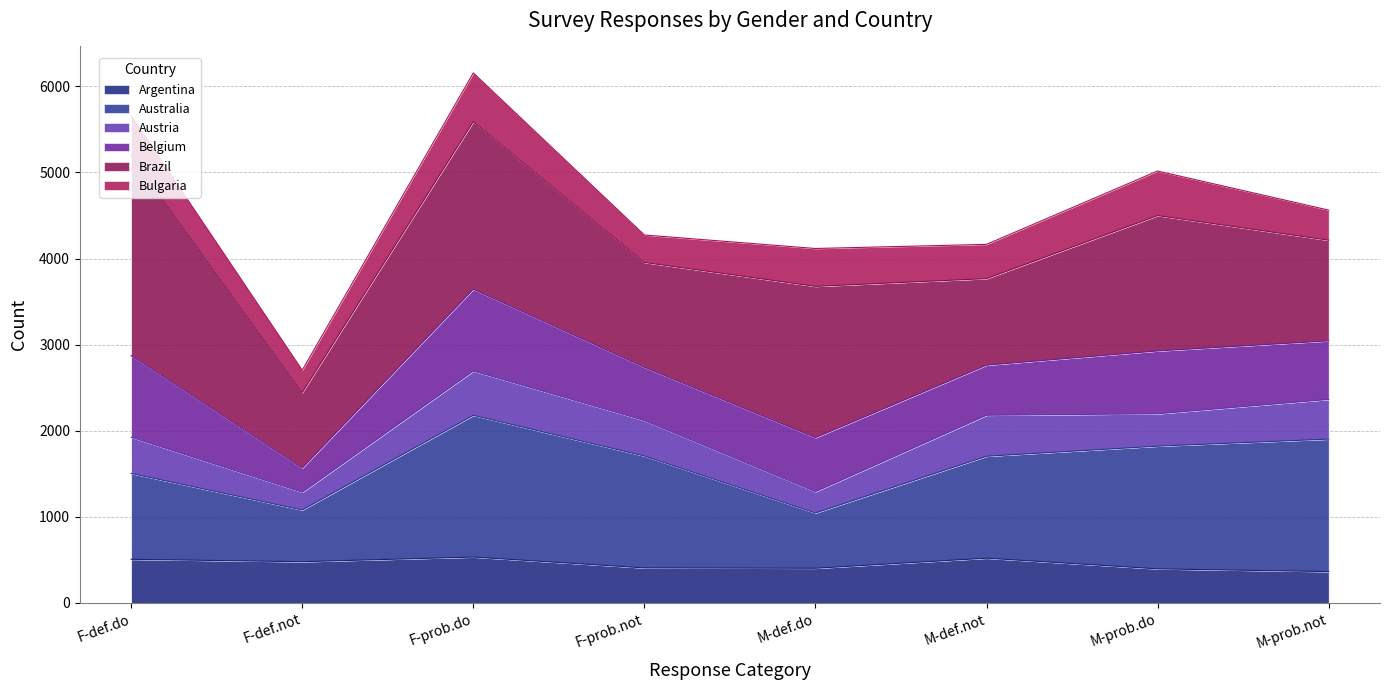

True or false: Australia has more than 1 interior local peaks.

False